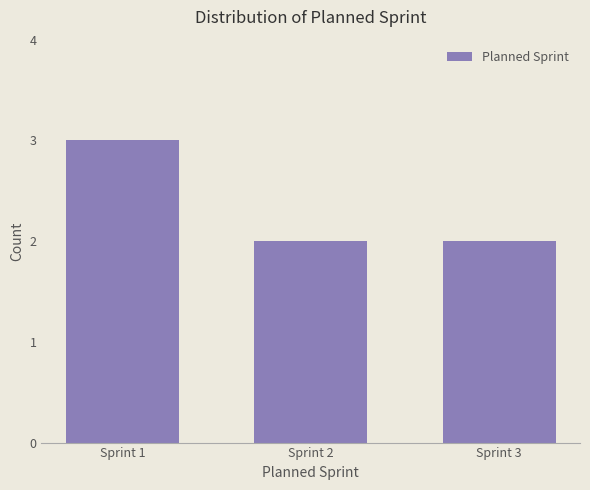

What is the ratio of the value at Sprint 2 to the value at Sprint 1?

0.7